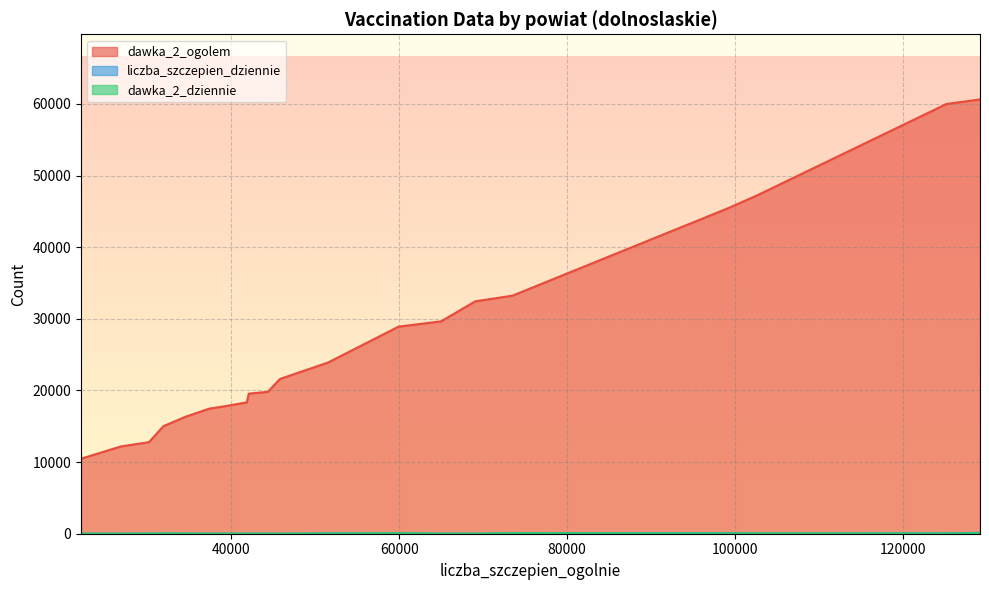

Which label corresponds to the largest value in the chart?

129195